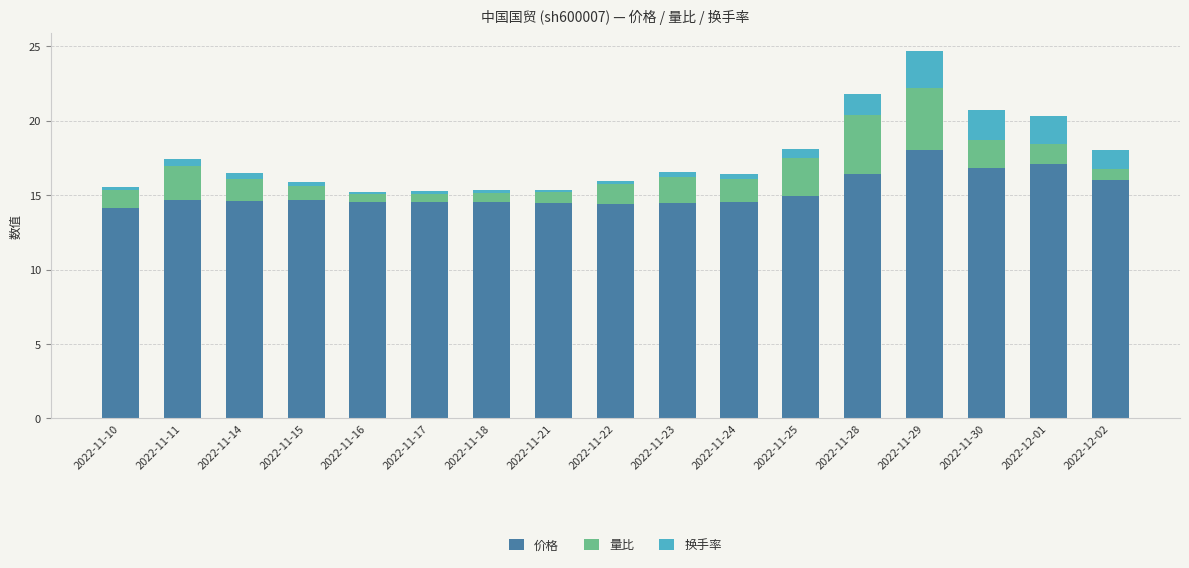

What is the sum of all 价格 values?

258.9